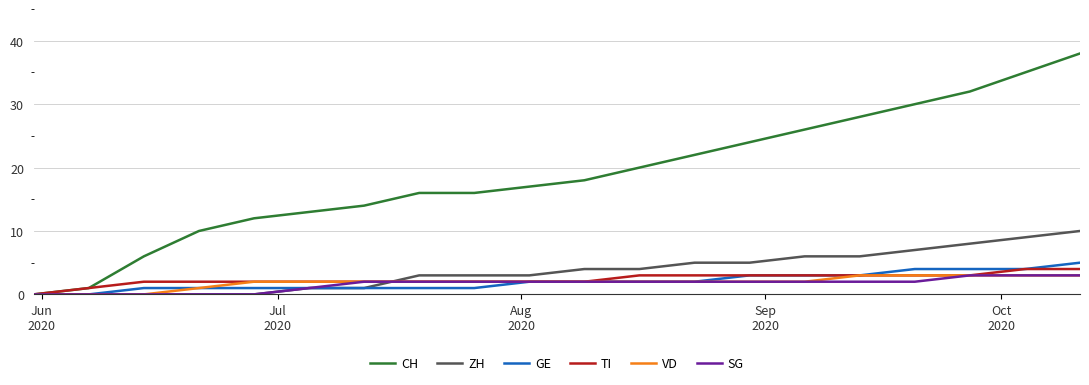

Which series has the largest range (max minus min)?

CH